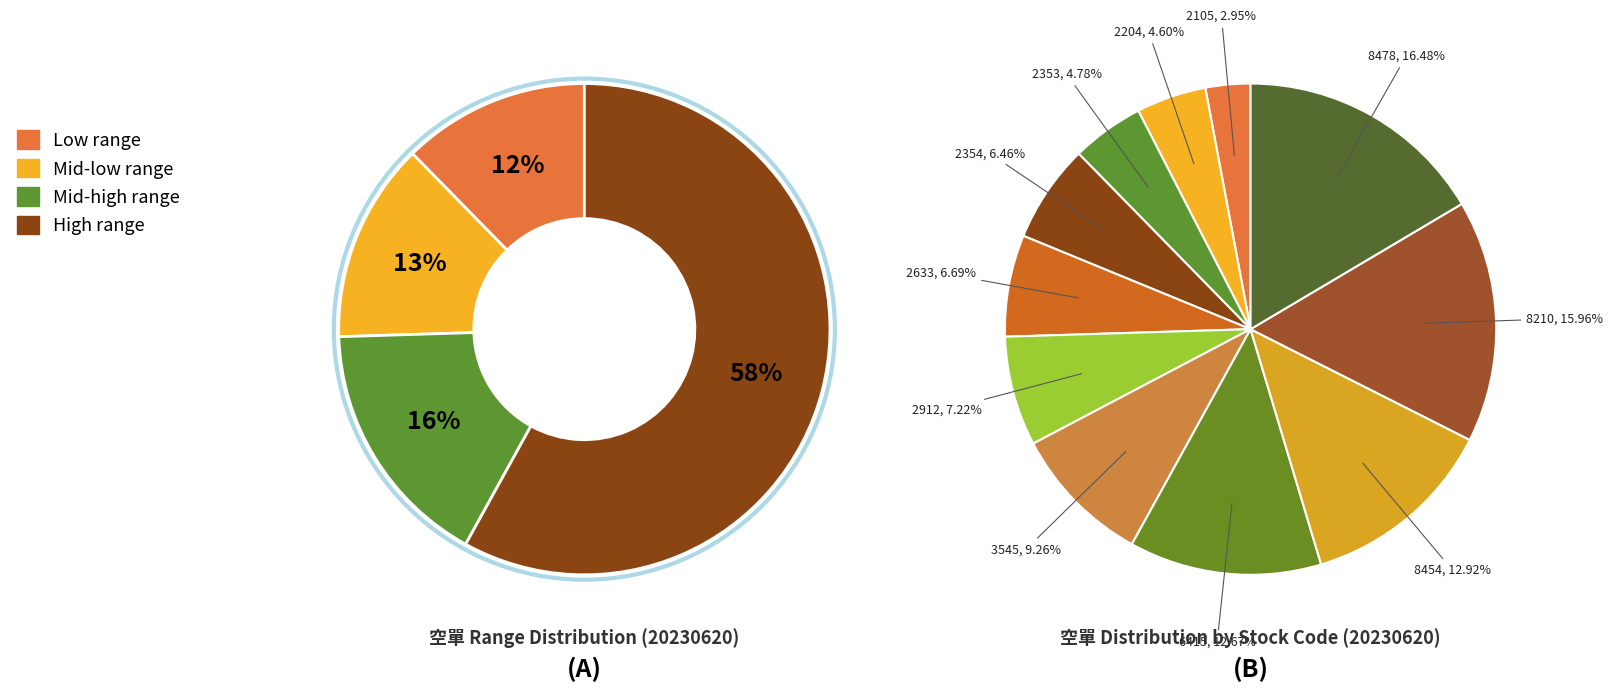

Is it true that 8210 is 16% of the pie?

True